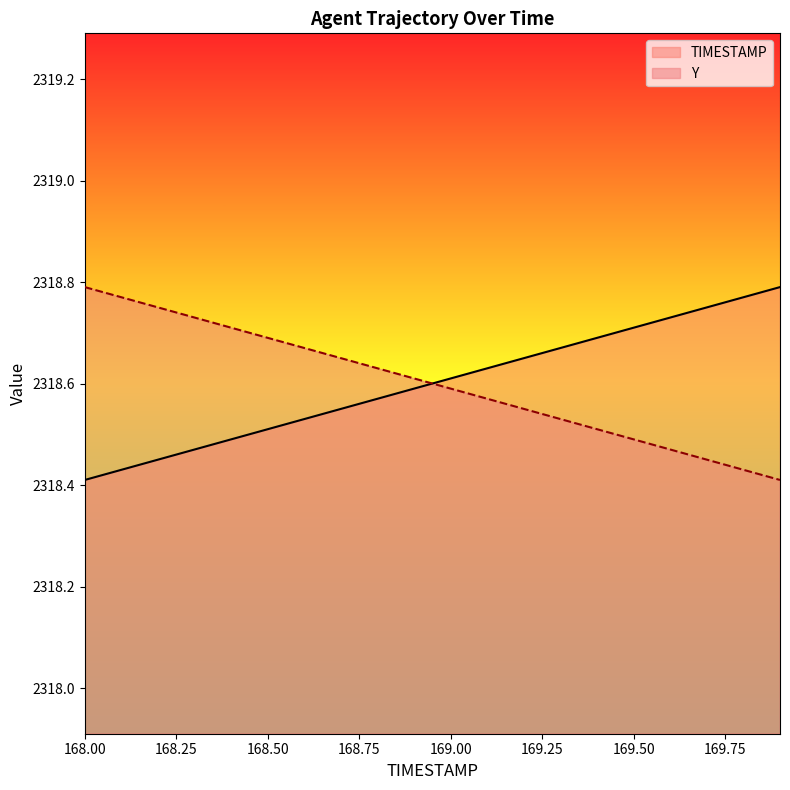

The value of Y at 169.00 is 997.5. True or false?

False